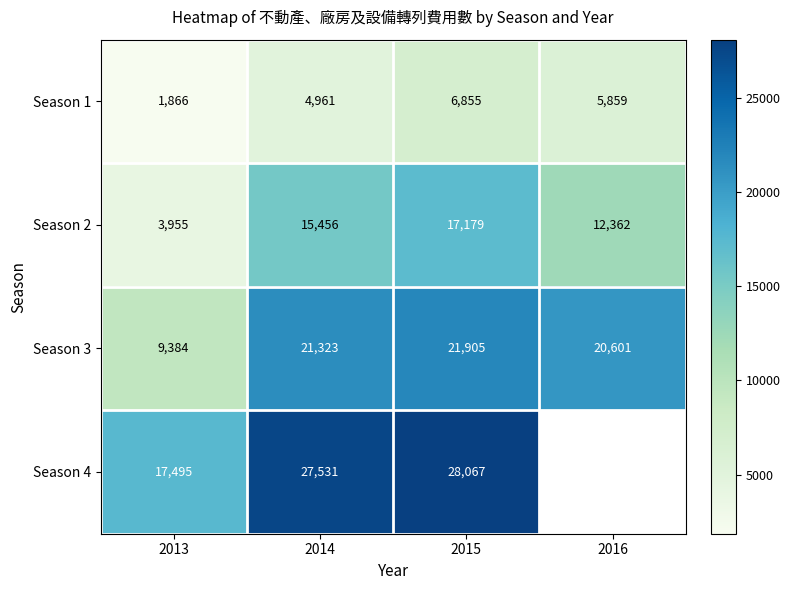

At how many categories does at least one series exceed 18308?

3